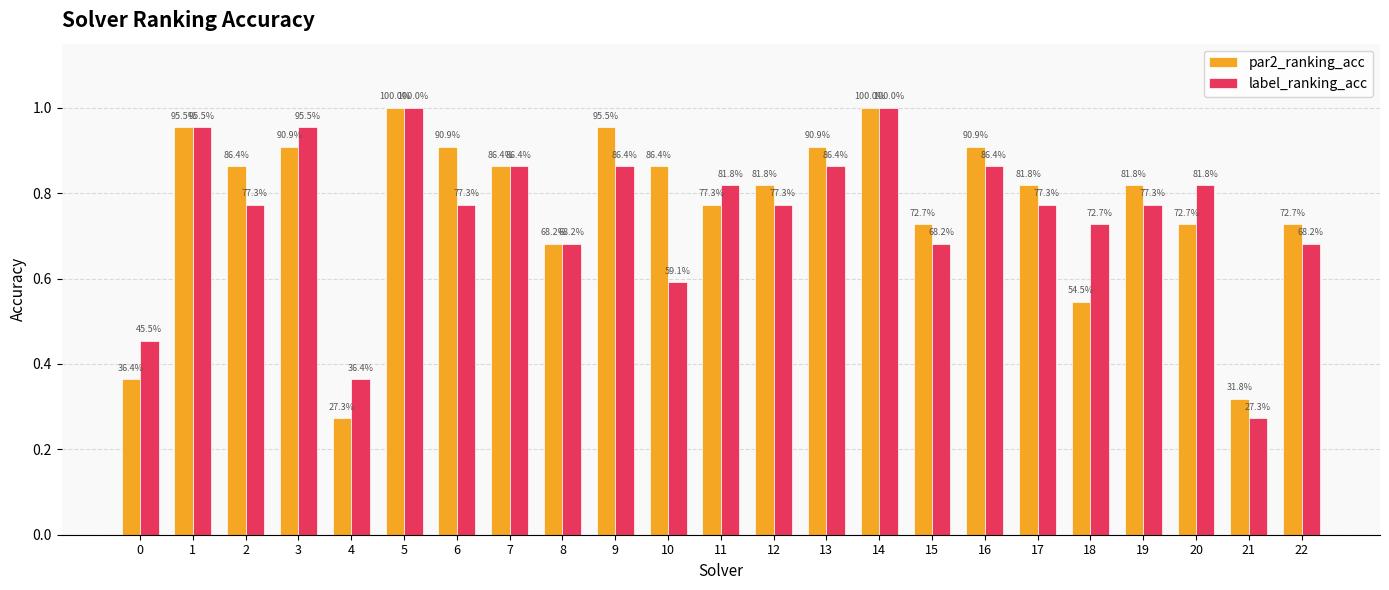

Are the bars grouped side by side (vs. stacked)?

Yes